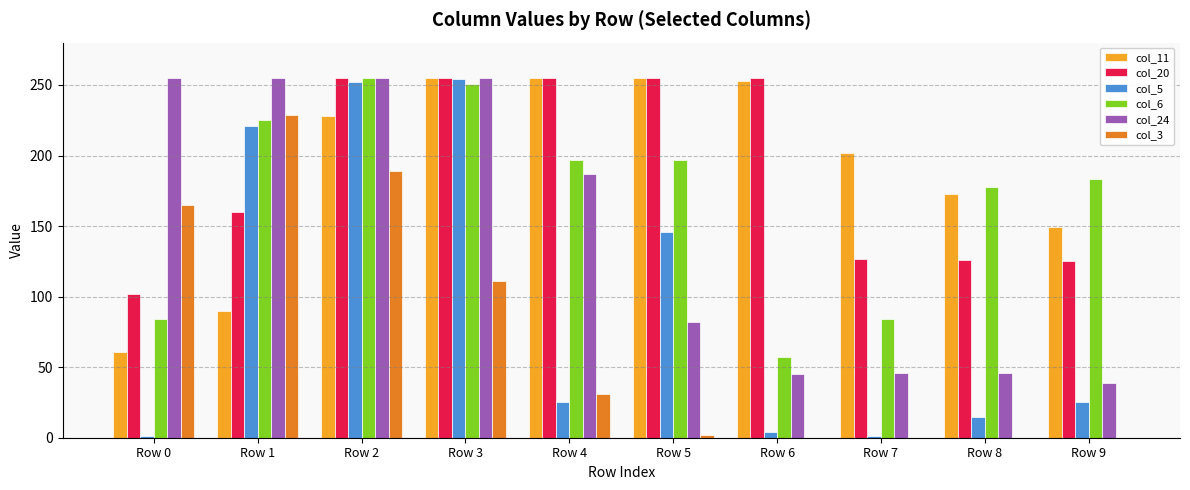

Are the bars grouped side by side (vs. stacked)?

Yes